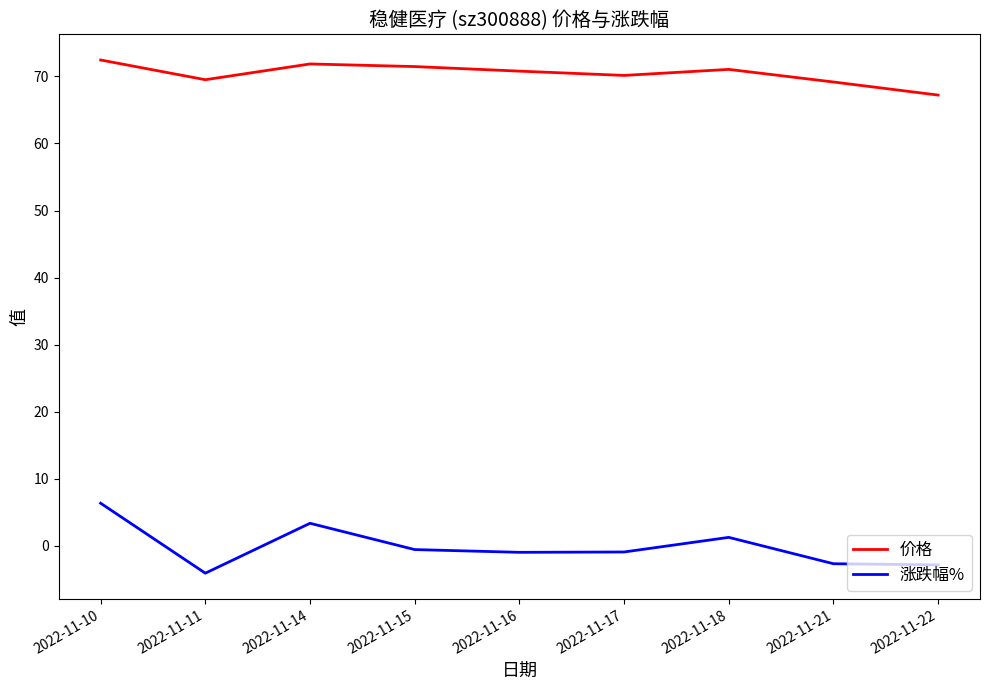

What is the greatest value displayed?

72.4